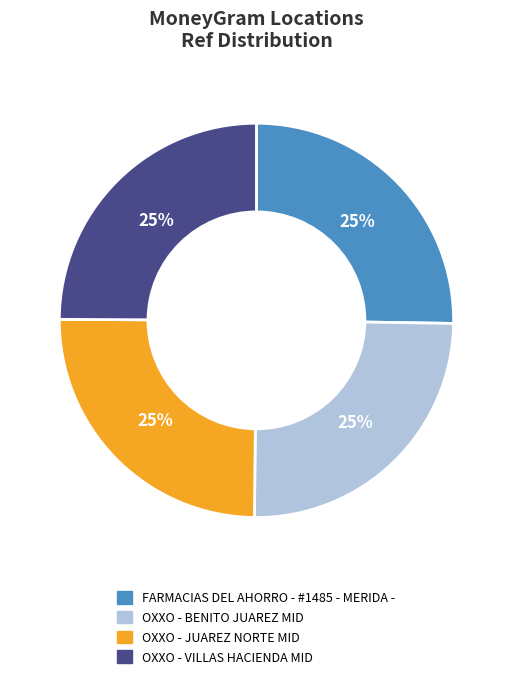

Approximately how many times larger is the value at OXXO - VILLAS HACIENDA MID compared to OXXO - JUAREZ NORTE MID?

1.0